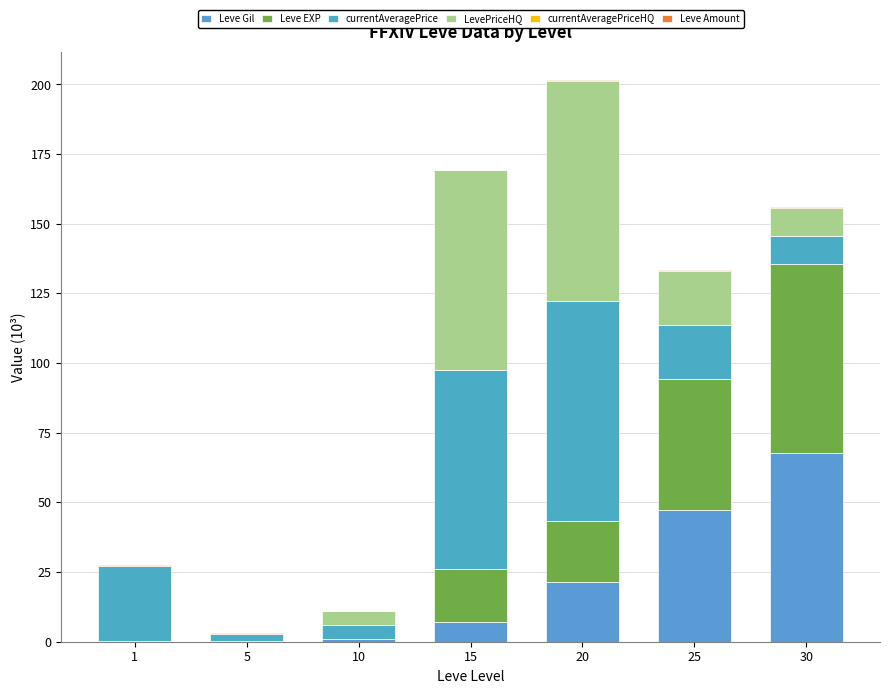

Are the bars horizontal?

No